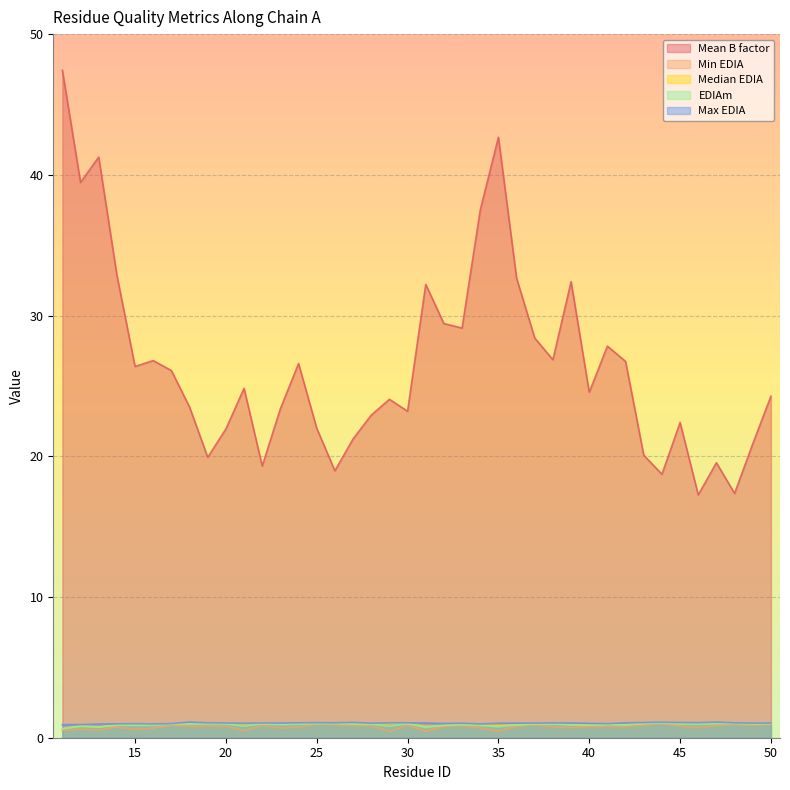

True or false: Median EDIA has a value of 0.8 at 31.

True